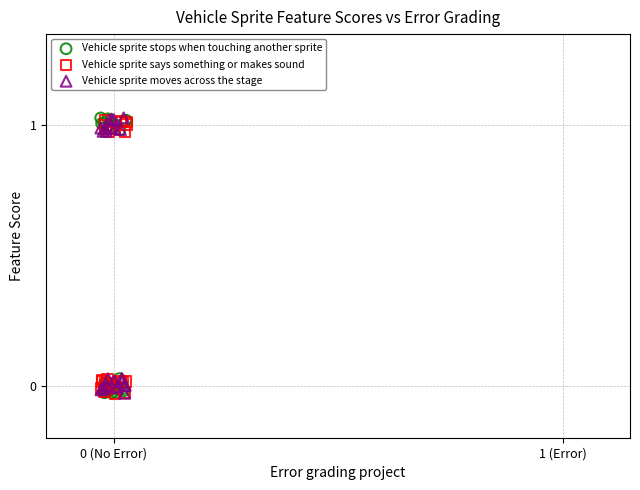

What are all the series names shown in the legend?

Vehicle sprite stops when touching another sprite, Vehicle sprite says something or makes sound, Vehicle sprite moves across the stage